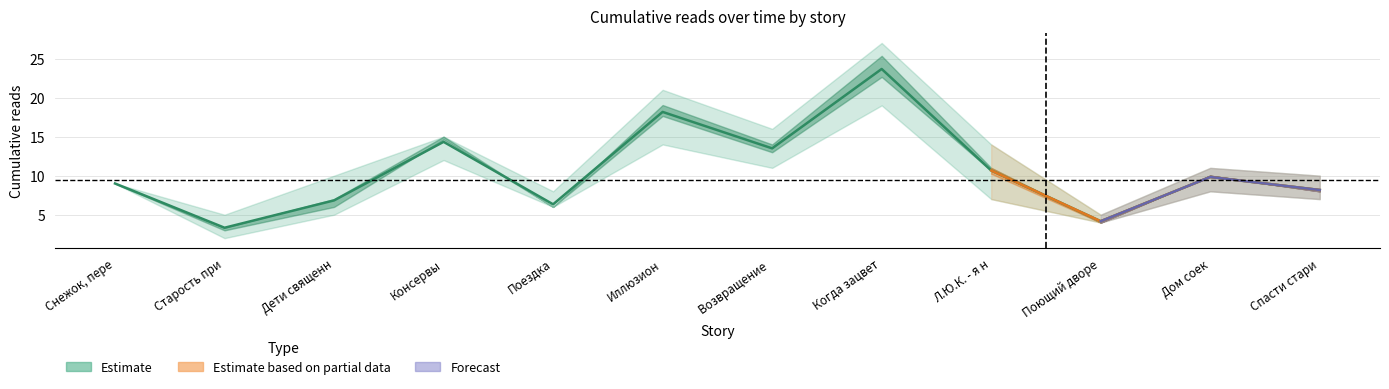

In 16.04 11:35, how many points are lower than both neighbors (excluding endpoints)?

4